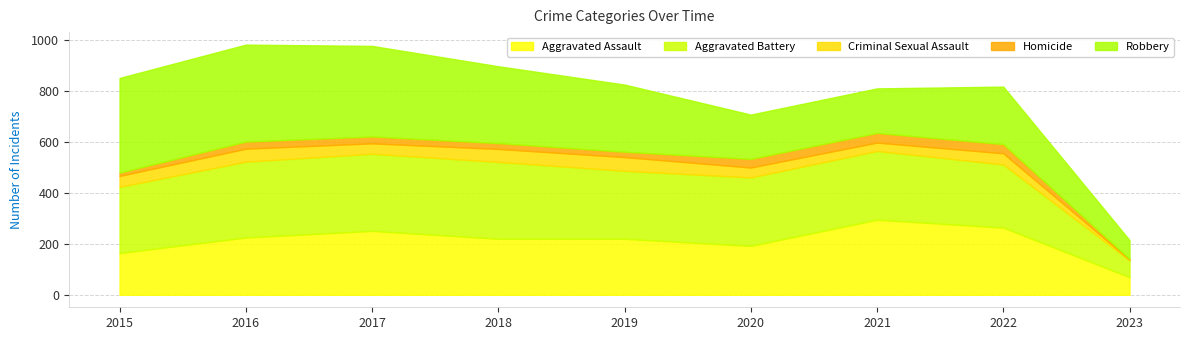

At 2023, list the series in order from largest to smallest.

Robbery, Aggravated Assault, Aggravated Battery, Criminal Sexual Assault, Homicide